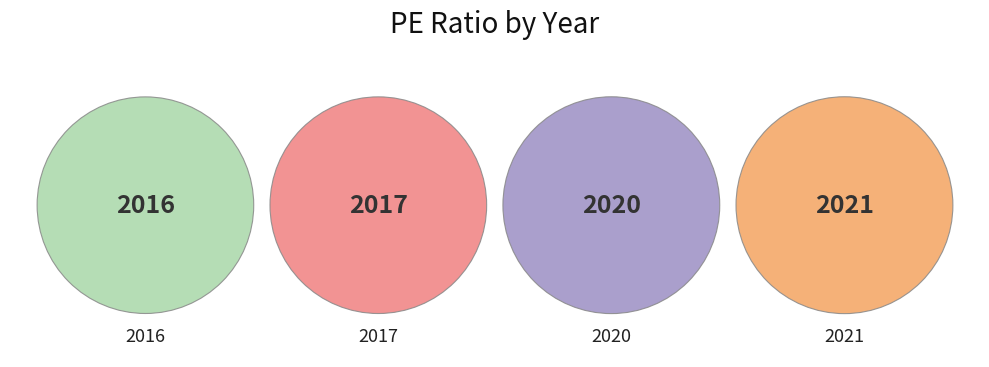

What portion of the pie excludes 2016?

75.0%